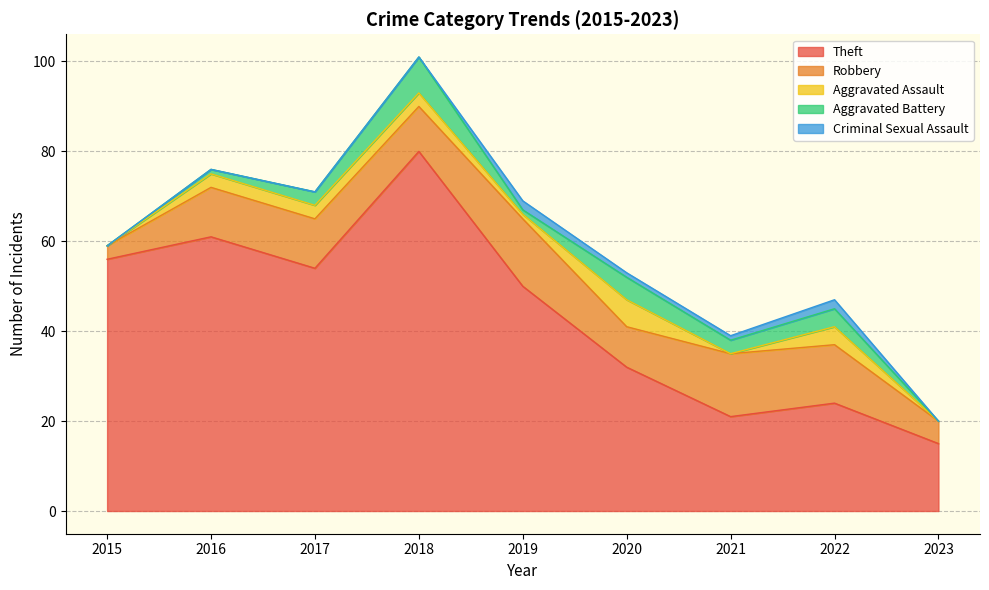

At which category does the chart reach its peak across all series?

2018